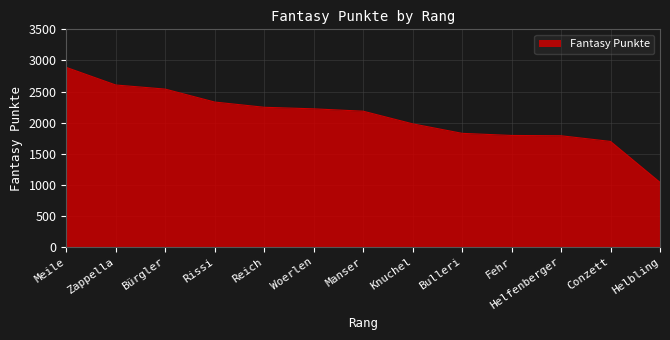

The value at Zappella is 2605. True or false?

True